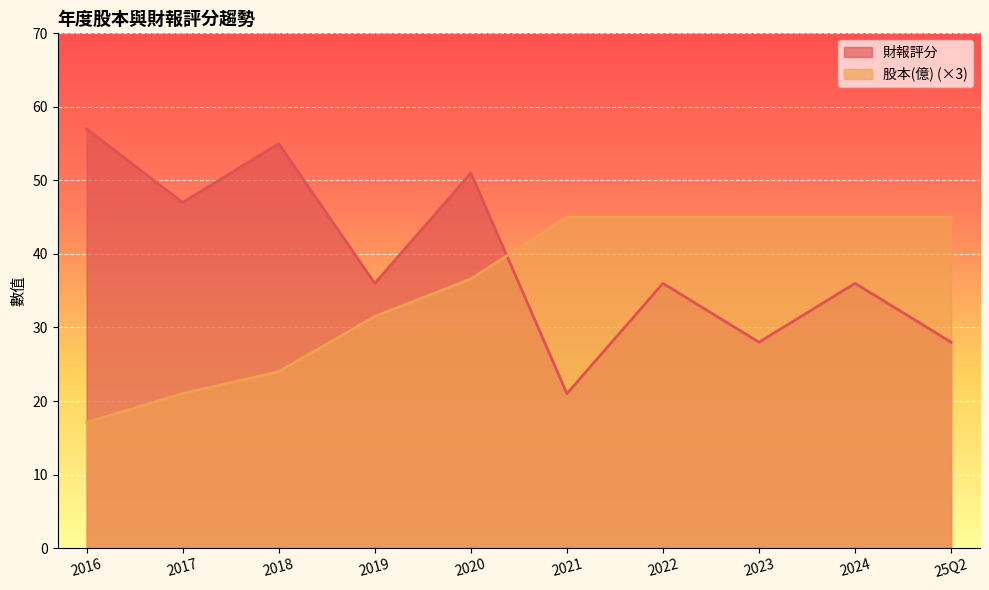

At which category is the sum across all series the highest?

2020